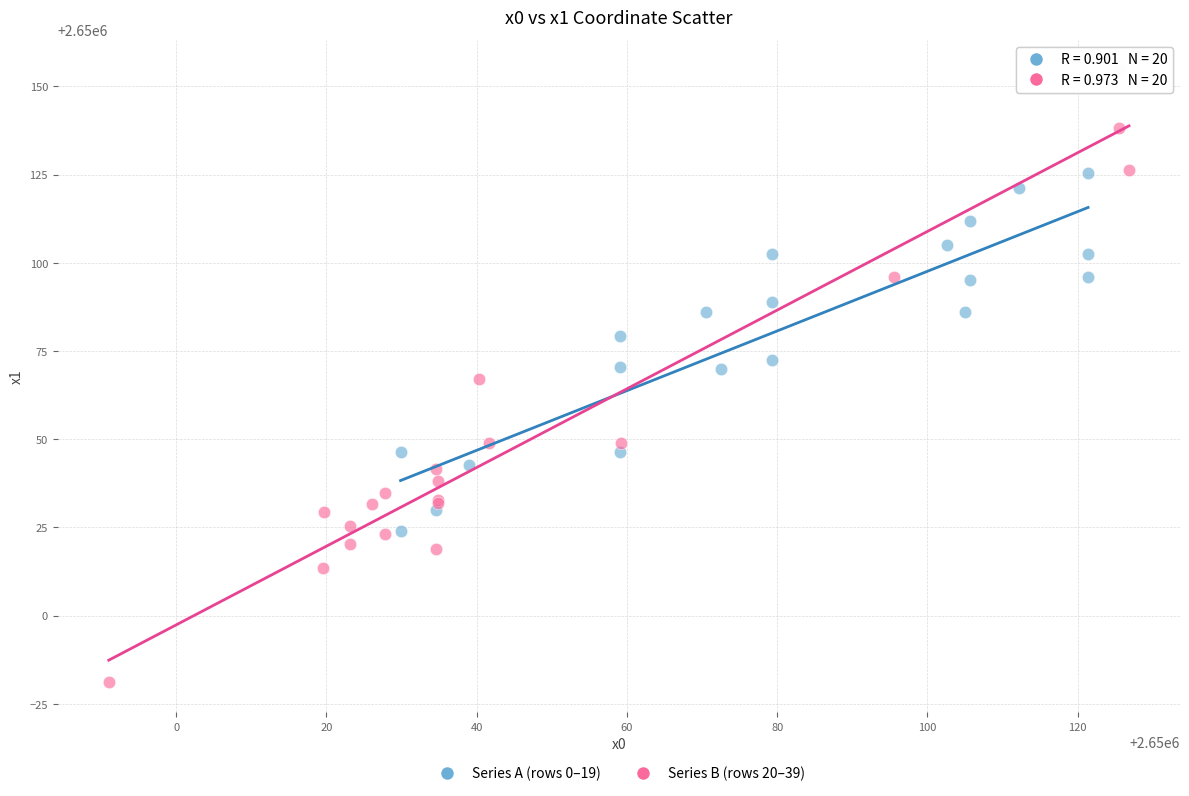

What are all the series names shown in the legend?

Series A (rows 0–19), Series B (rows 20–39)